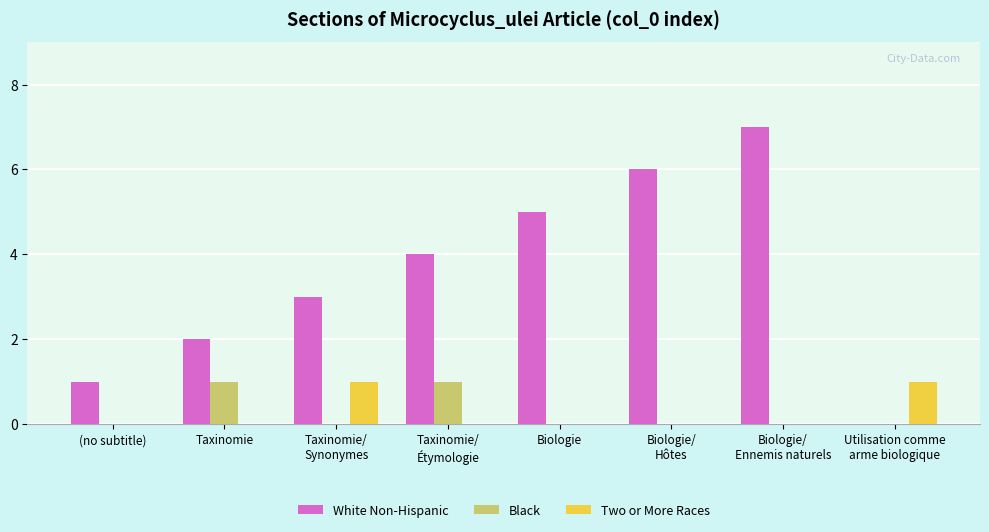

Which series has the largest total across all categories?

White Non-Hispanic